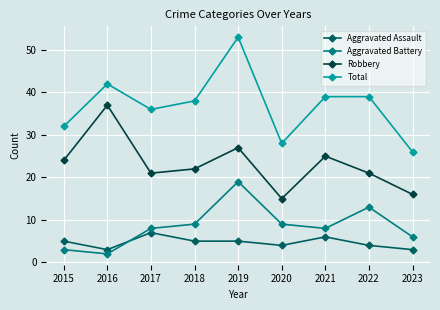

What is the difference between the highest and lowest values at 2018?

33